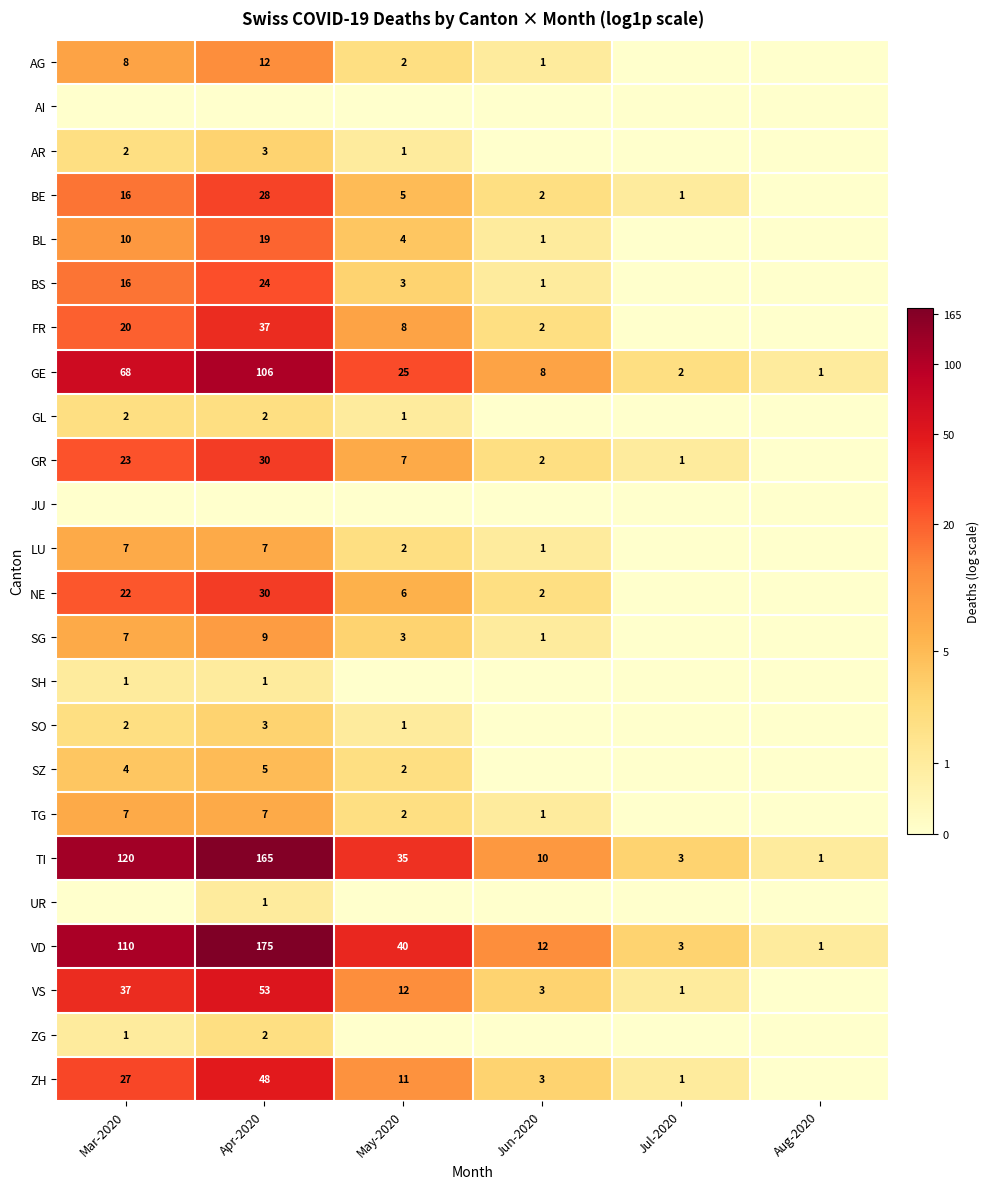

Which category has the highest value in the TI series?

Apr-2020